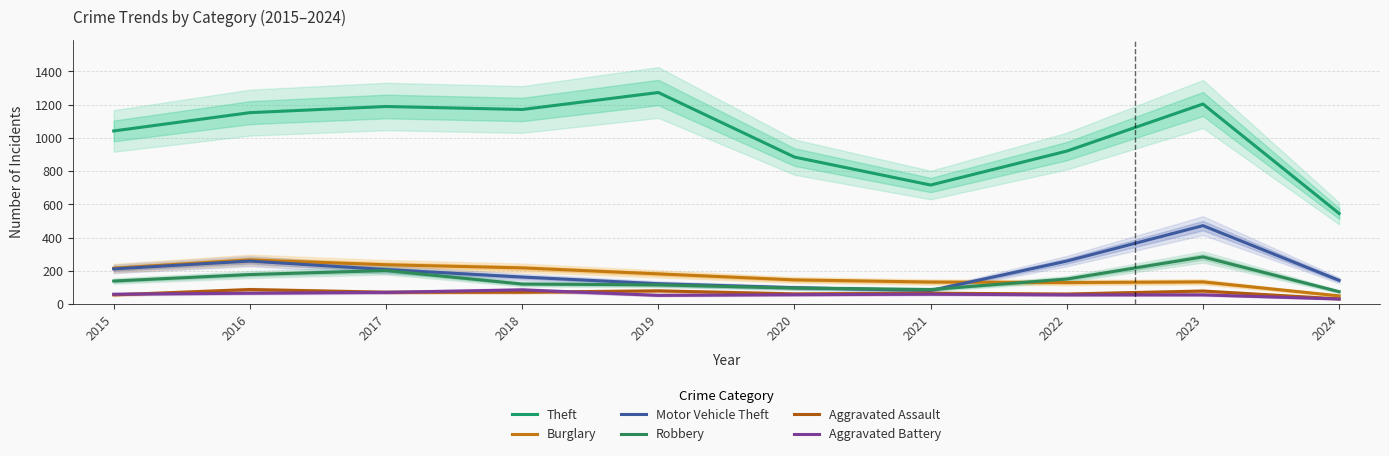

Reading left to right, extract all data points from this chart.

Theft: 2015=1041	2016=1151	2017=1188	2018=1170	2019=1272	2020=884	2021=716	2022=920	2023=1203	2024=545
Burglary: 2015=216	2016=266	2017=237	2018=218	2019=182	2020=146	2021=133	2022=130	2023=134	2024=50
Motor Vehicle Theft: 2015=212	2016=259	2017=208	2018=163	2019=123	2020=99	2021=82	2022=259	2023=472	2024=143
Robbery: 2015=139	2016=178	2017=202	2018=121	2019=116	2020=97	2021=88	2022=151	2023=284	2024=75
Aggravated Assault: 2015=56	2016=88	2017=72	2018=72	2019=80	2020=62	2021=66	2022=61	2023=79	2024=32
Aggravated Battery: 2015=60	2016=66	2017=71	2018=86	2019=53	2020=57	2021=60	2022=56	2023=56	2024=31